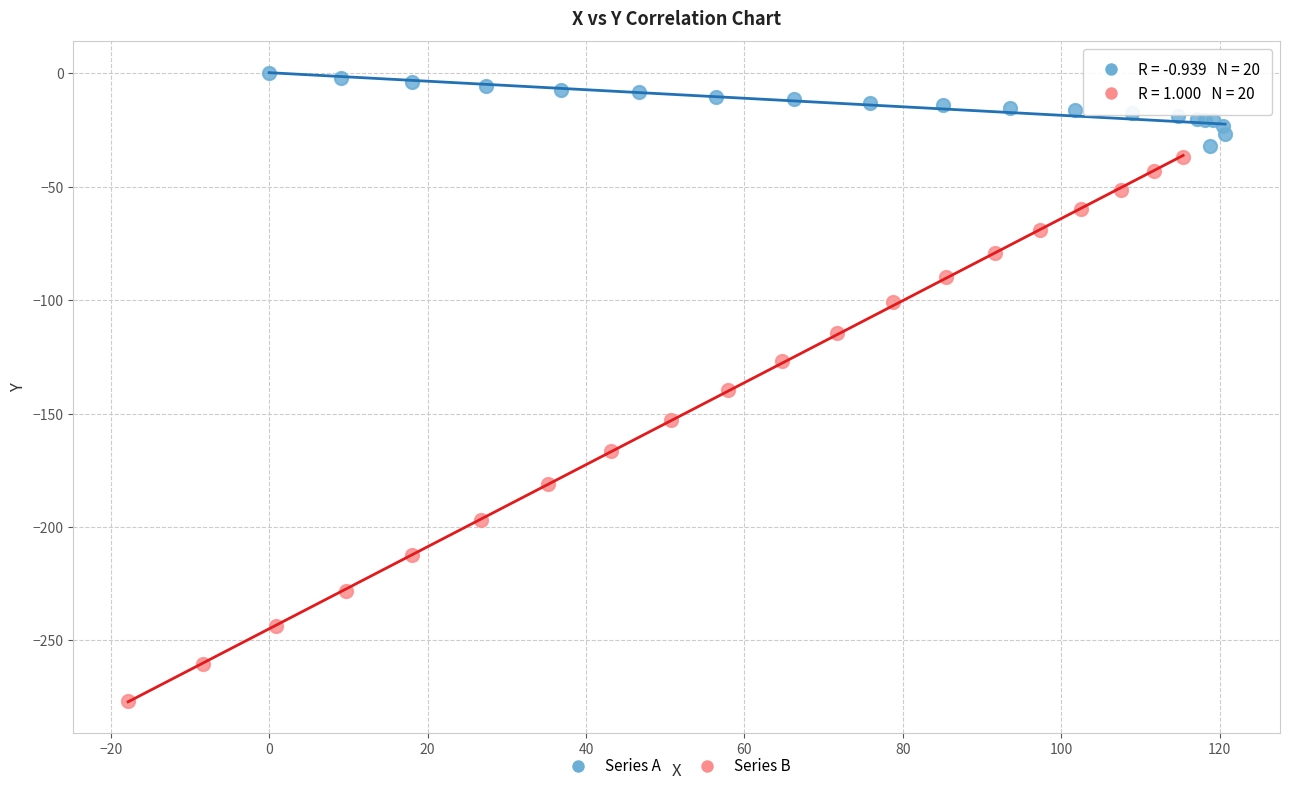

Which series has the widest spread of Y values?

Series B